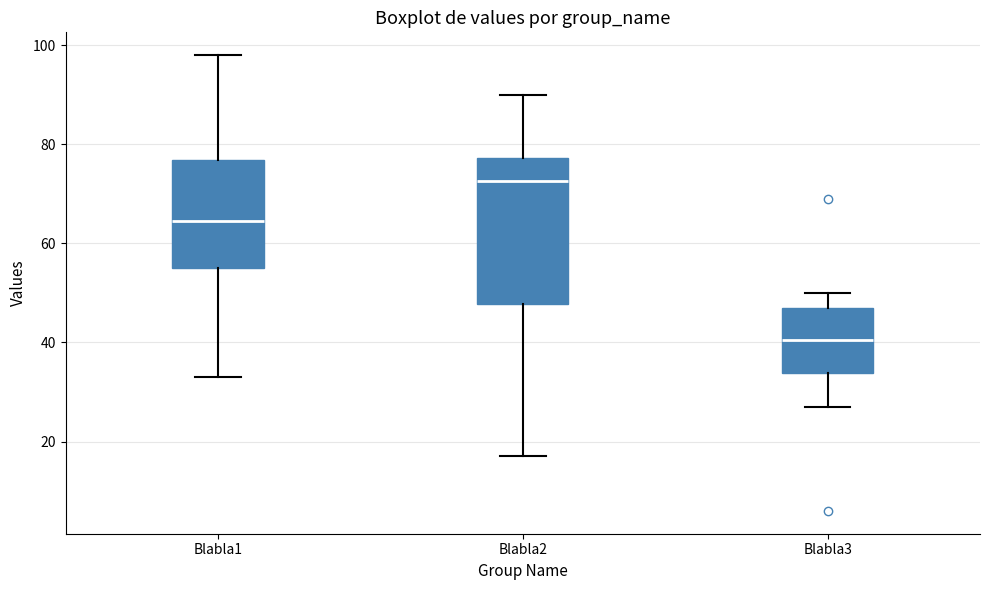

Reading left to right, transcribe this box plot: for each box, give where its median line is, the range the box spans, and where its two whiskers end, as read against the y-axis. The values are not printed on the chart, so give them approximately, as read against the axis.

Blabla1: median 64, box 56 to 76, whiskers 34 to 98
Blabla2: median 72, box 48 to 78, whiskers 18 to 90
Blabla3: median 40, box 34 to 48, whiskers 28 to 50